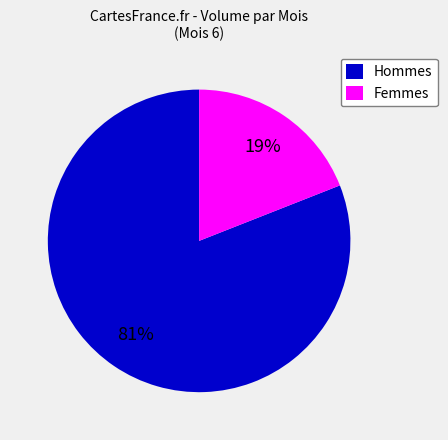

Which slice is the largest?

Hommes